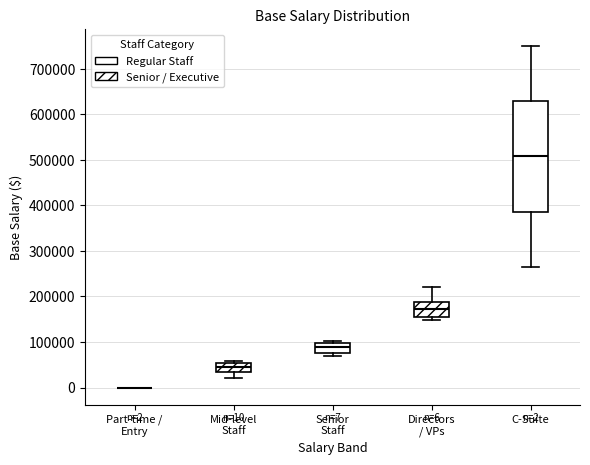

Which box is the tallest, from its lower edge to its upper edge?

C-Suite